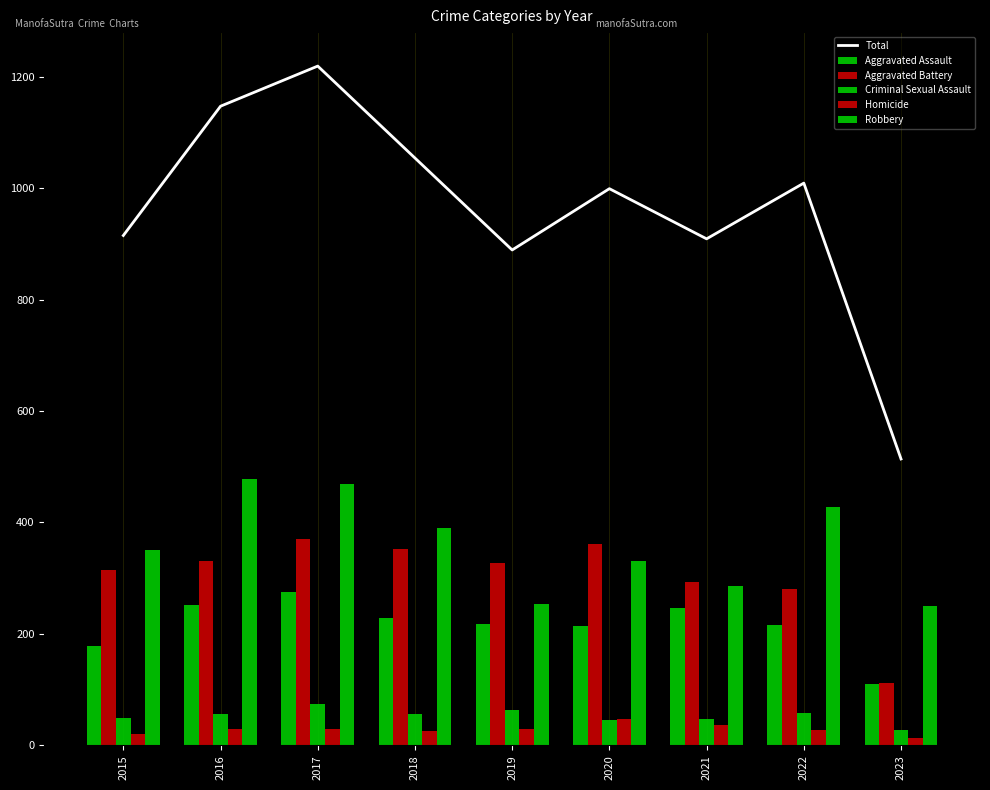

True or false: Aggravated Assault has a value of 95 at 2019.

False